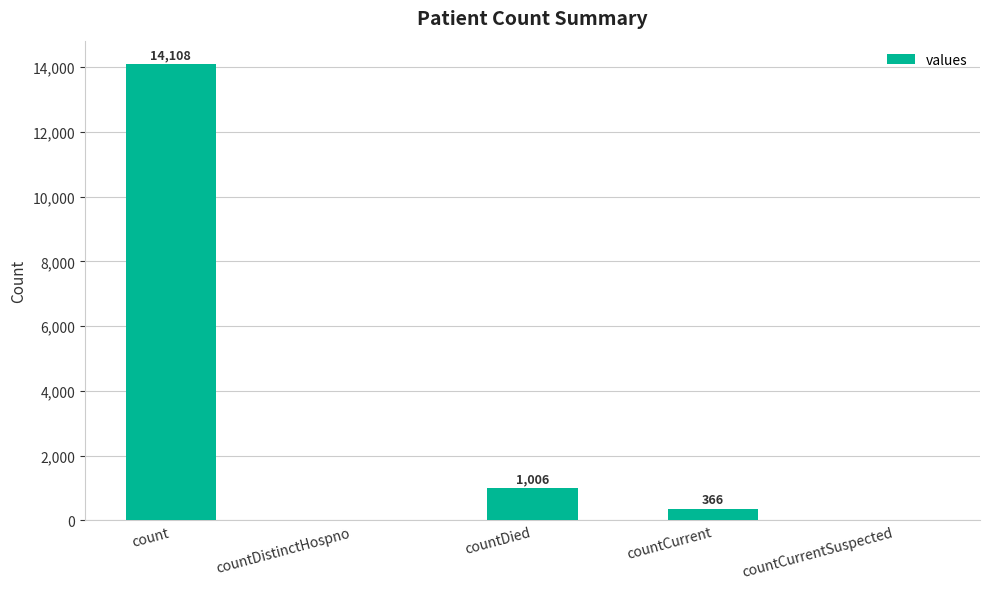

What value does the data have at countDied?

1006